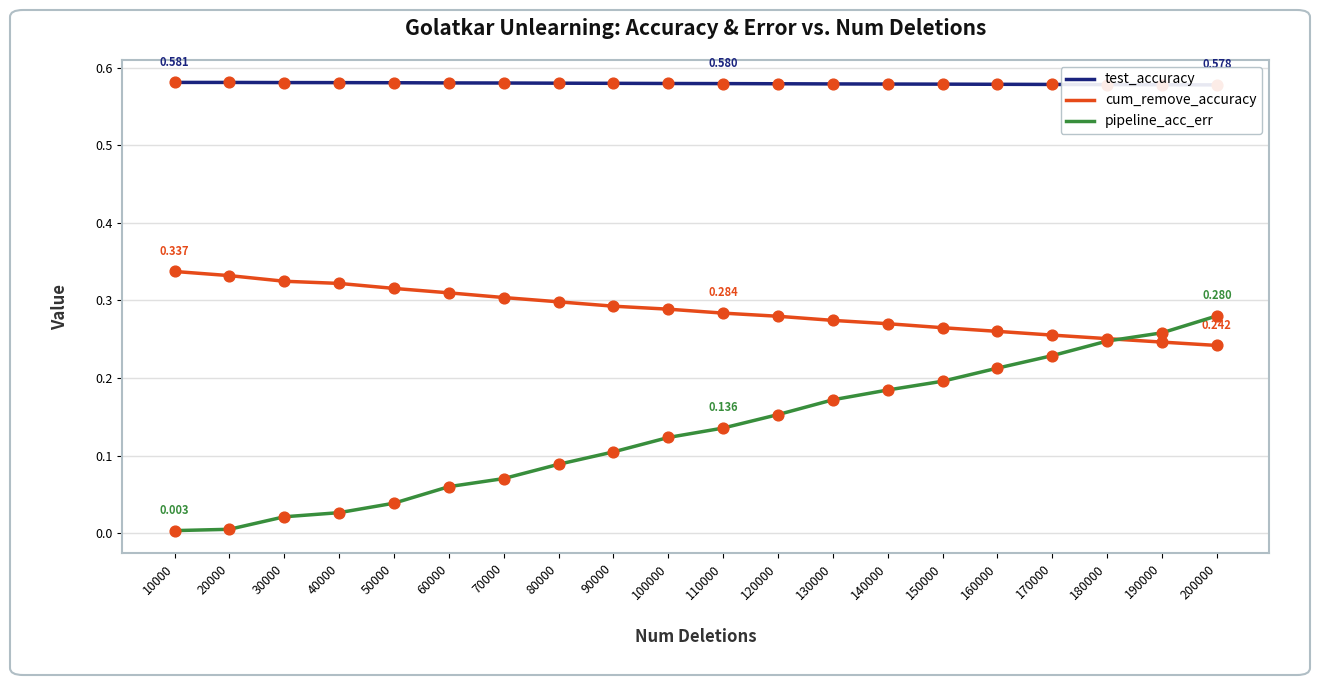

At how many categories does at least one series exceed 0?

20